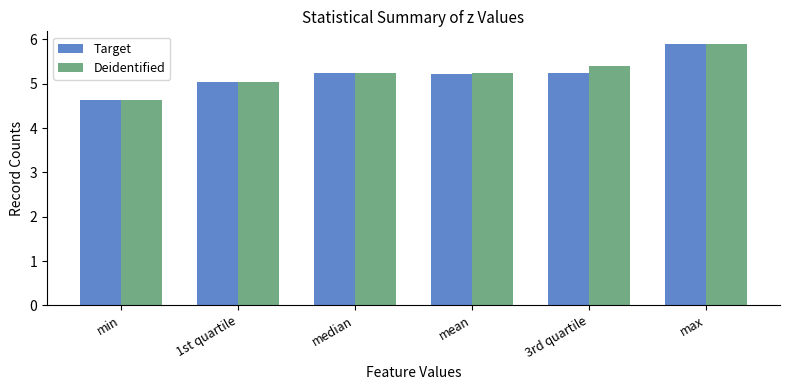

How many groups of bars are there?

6